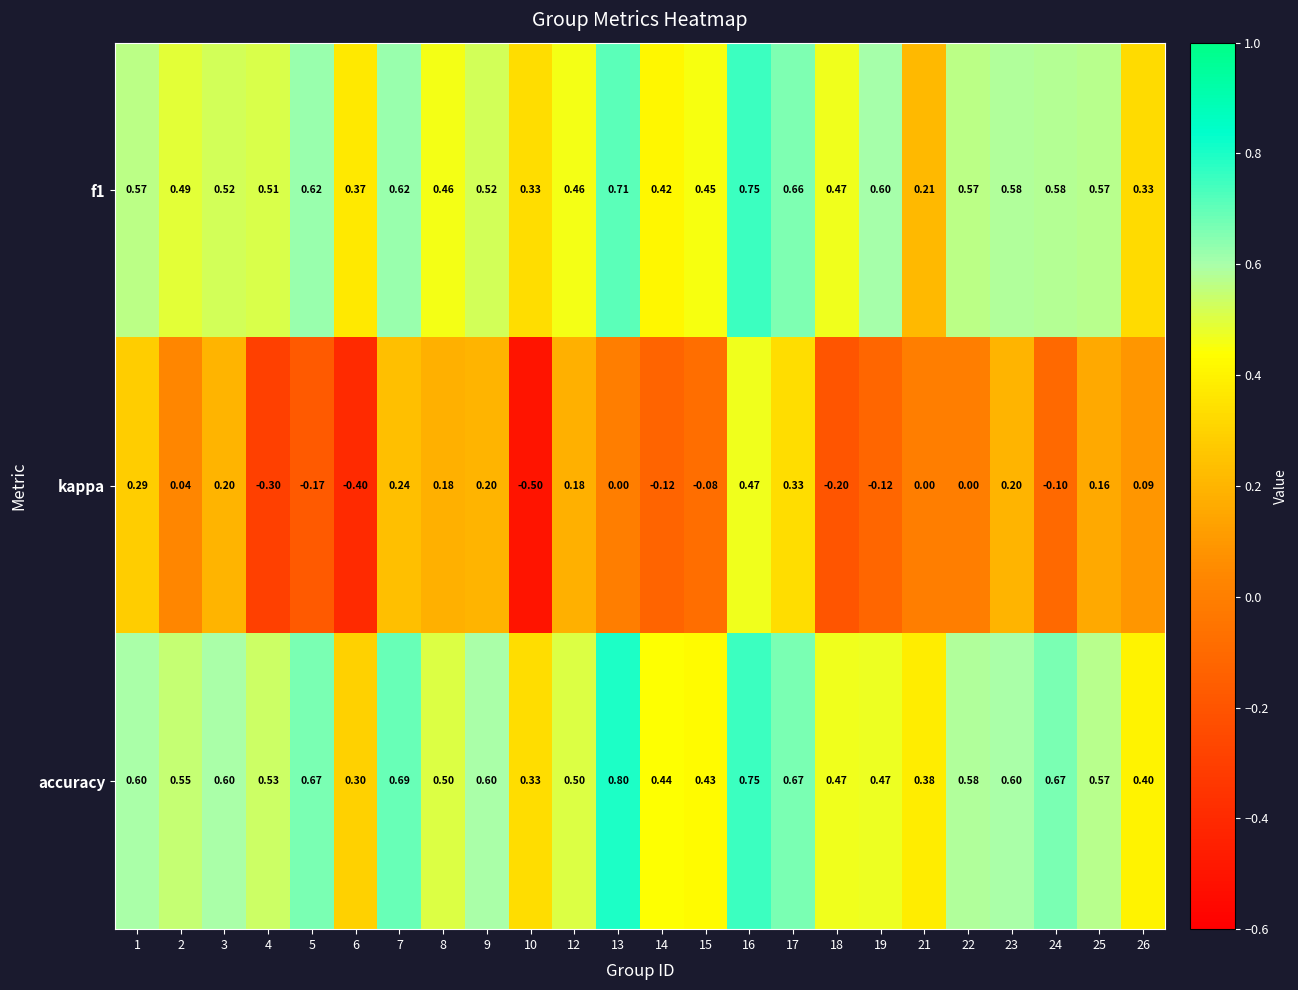

Between 3 and 26, which series saw the biggest shift?

accuracy